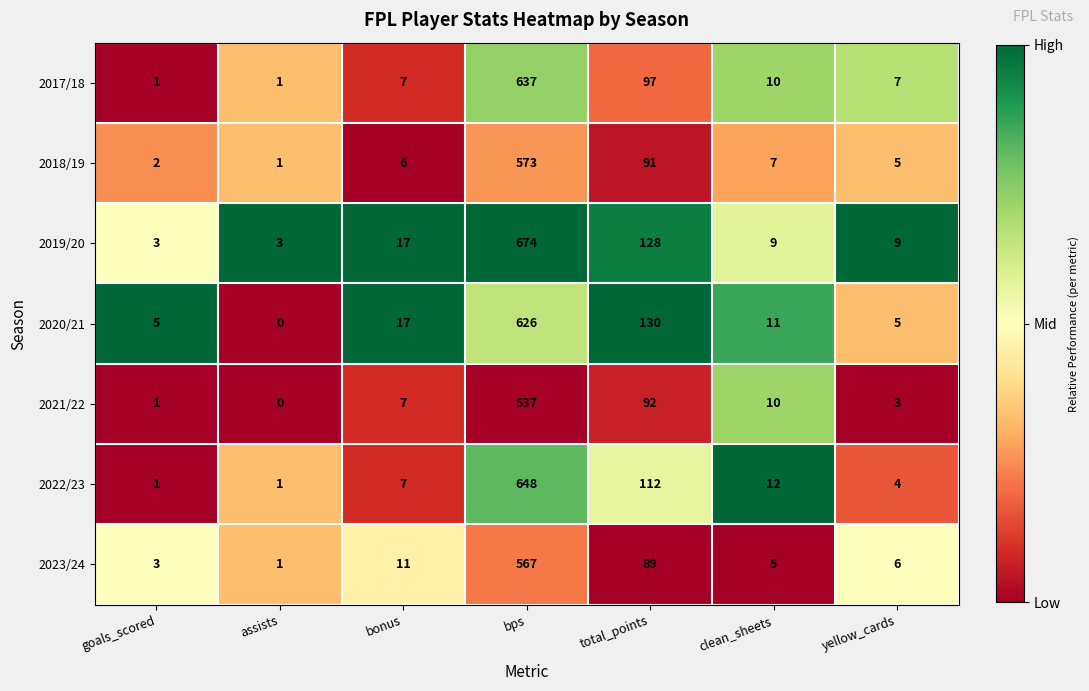

Where is 2021/22 nearest to the value 268?

total_points